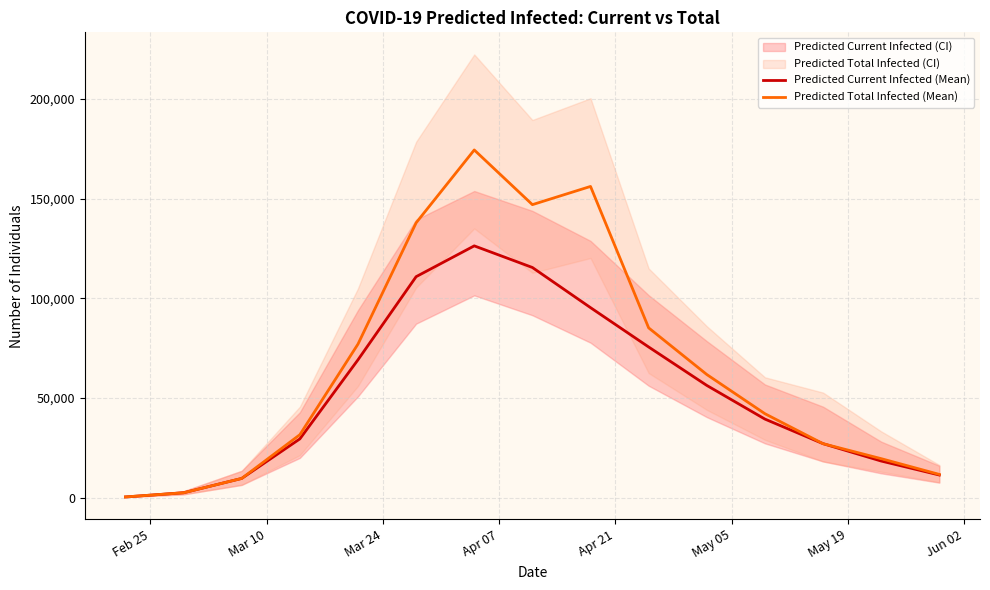

Which series has the largest total across all categories?

Predicted Total Infected (Mean)